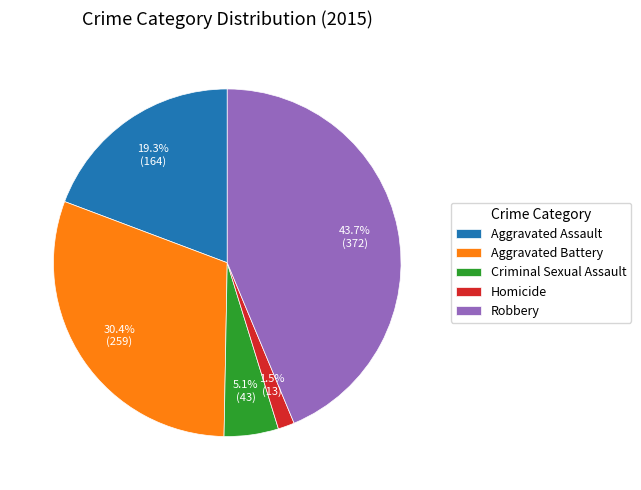

How many slices are in this pie chart?

5